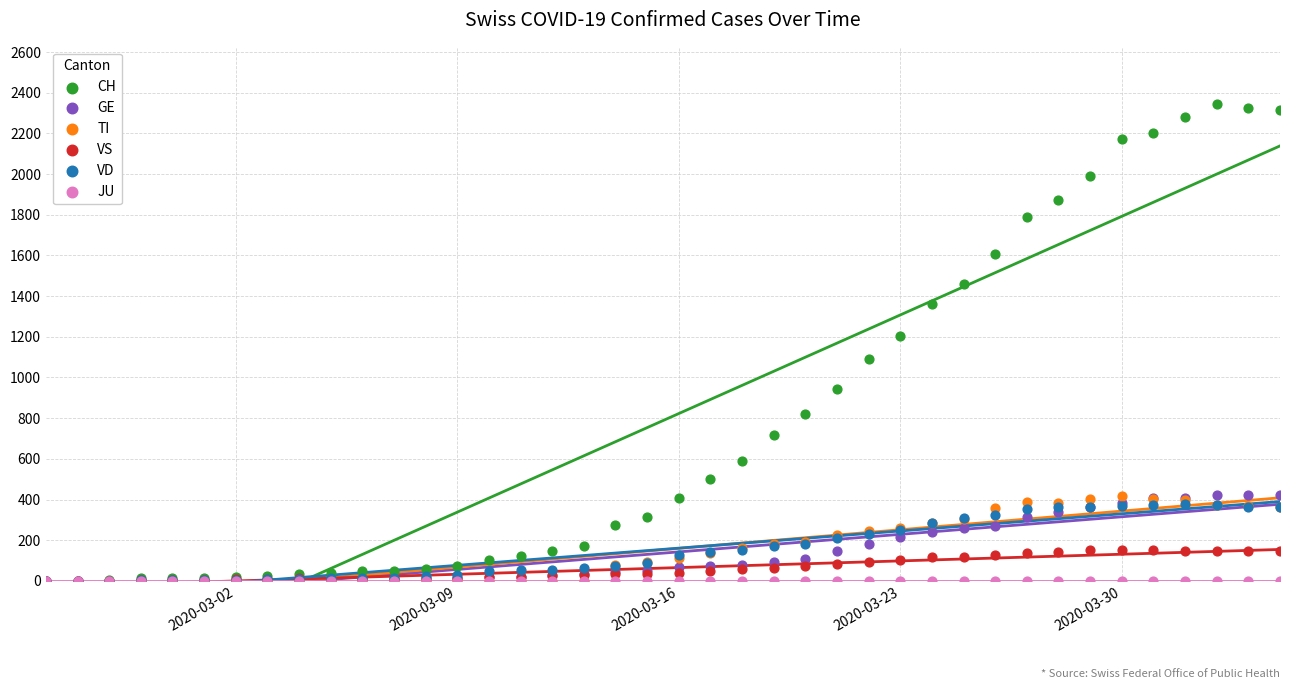

What are all the series names shown in the legend?

CH, GE, TI, VS, VD, JU